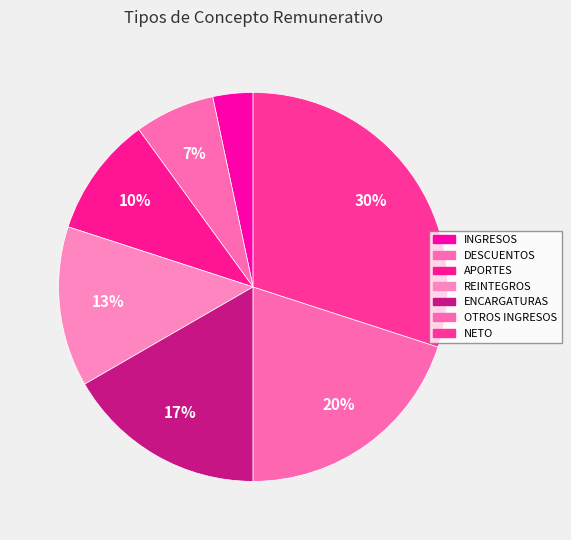

Does DESCUENTOS represent more than half of the total?

No